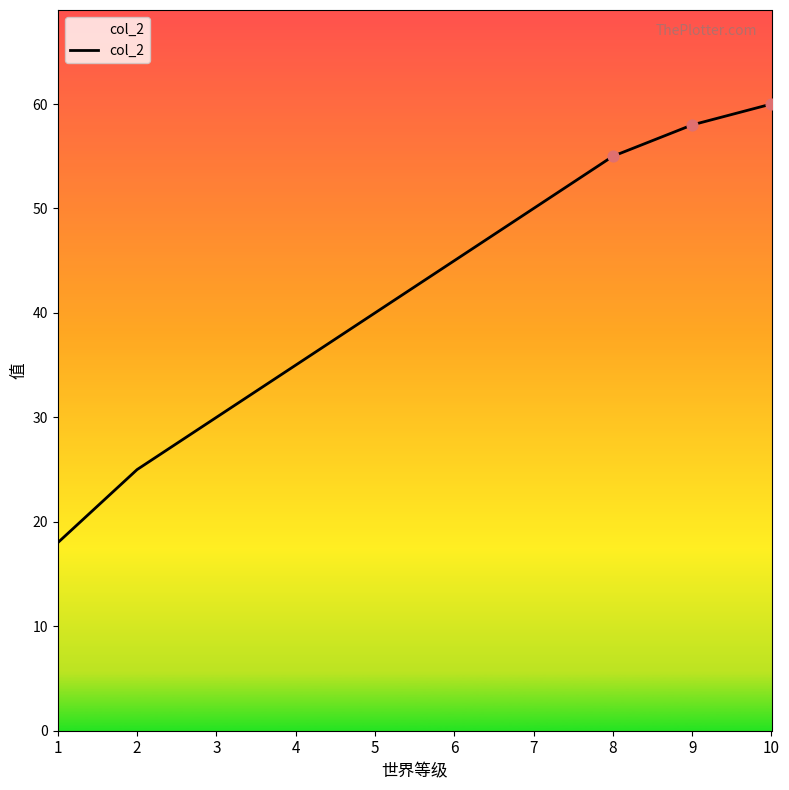

Between 8 and 5, which is larger?

8